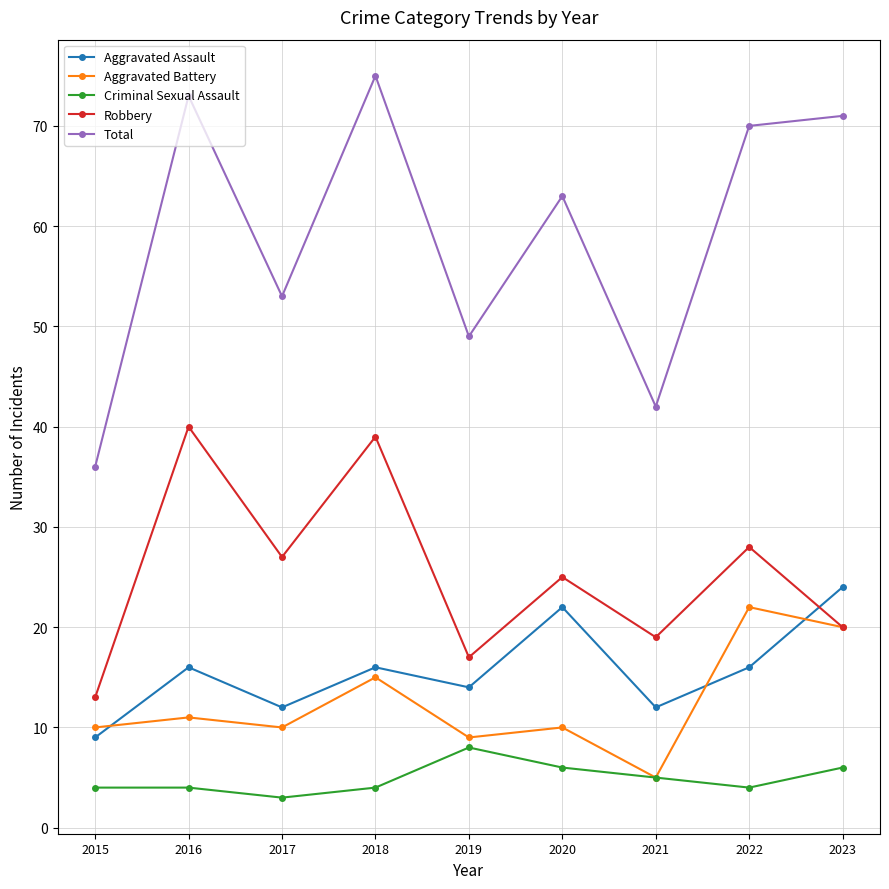

Which series has the largest range (max minus min)?

Total